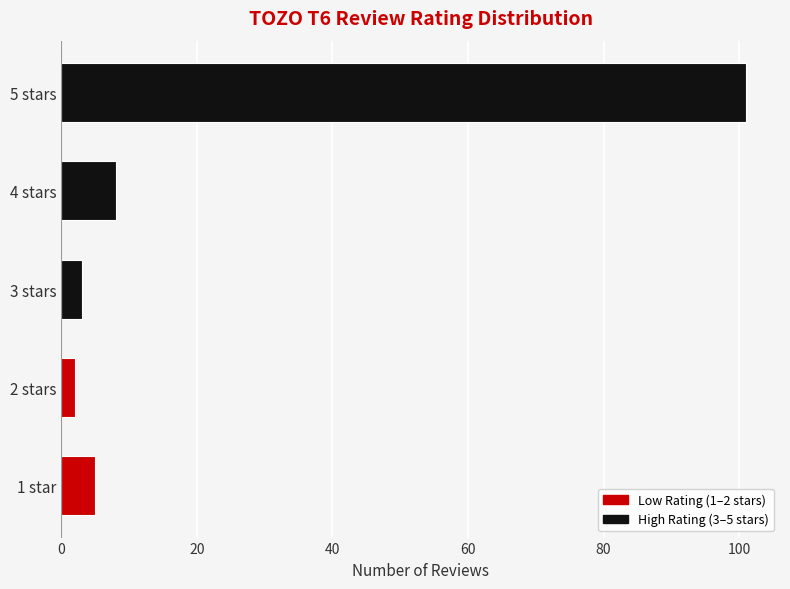

Is it true that the value at 5 stars is 101?

True